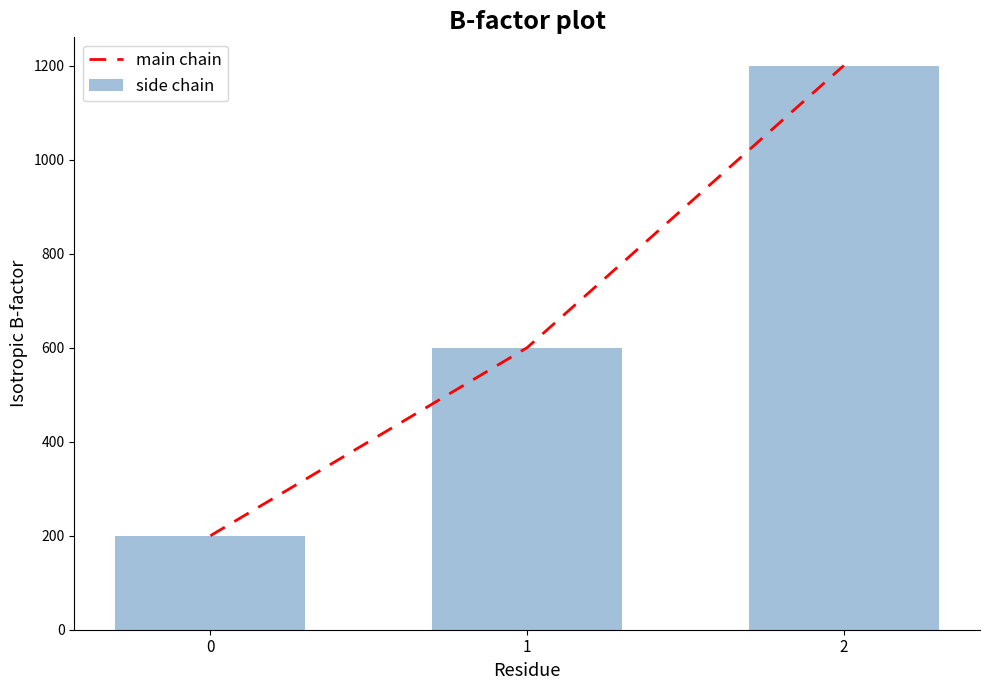

Between 0 and 2, which series saw the biggest shift?

main chain